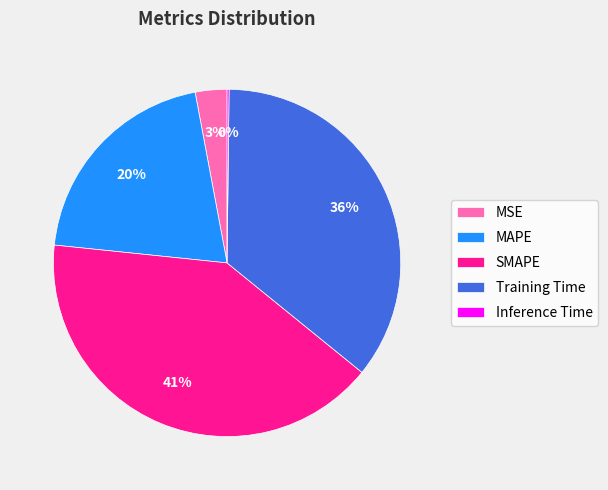

Is it true that MAPE is 31% of the pie?

False